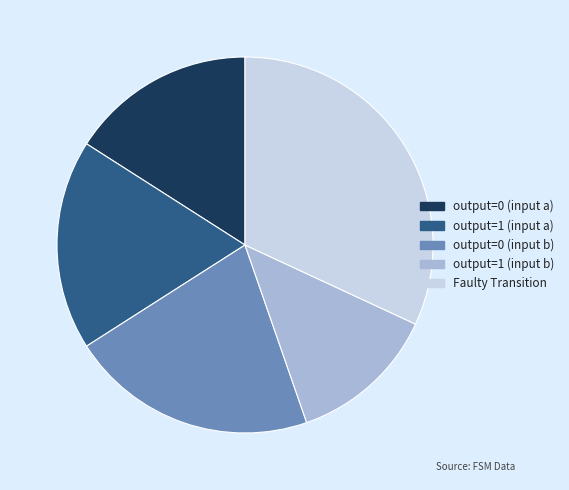

Do output=0 (input b) and output=1 (input b) together represent more than half of the pie?

No